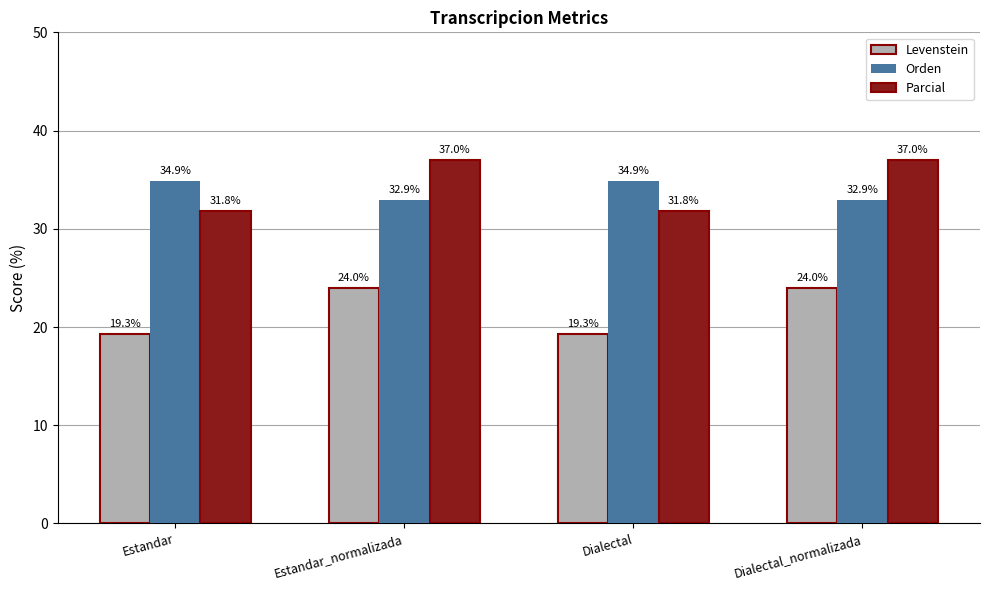

Which series has the largest total across all categories?

Parcial